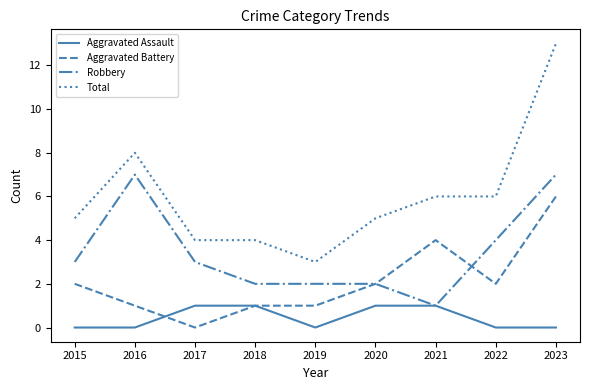

What is the difference between the maximum and second lowest values in the Total series?

9